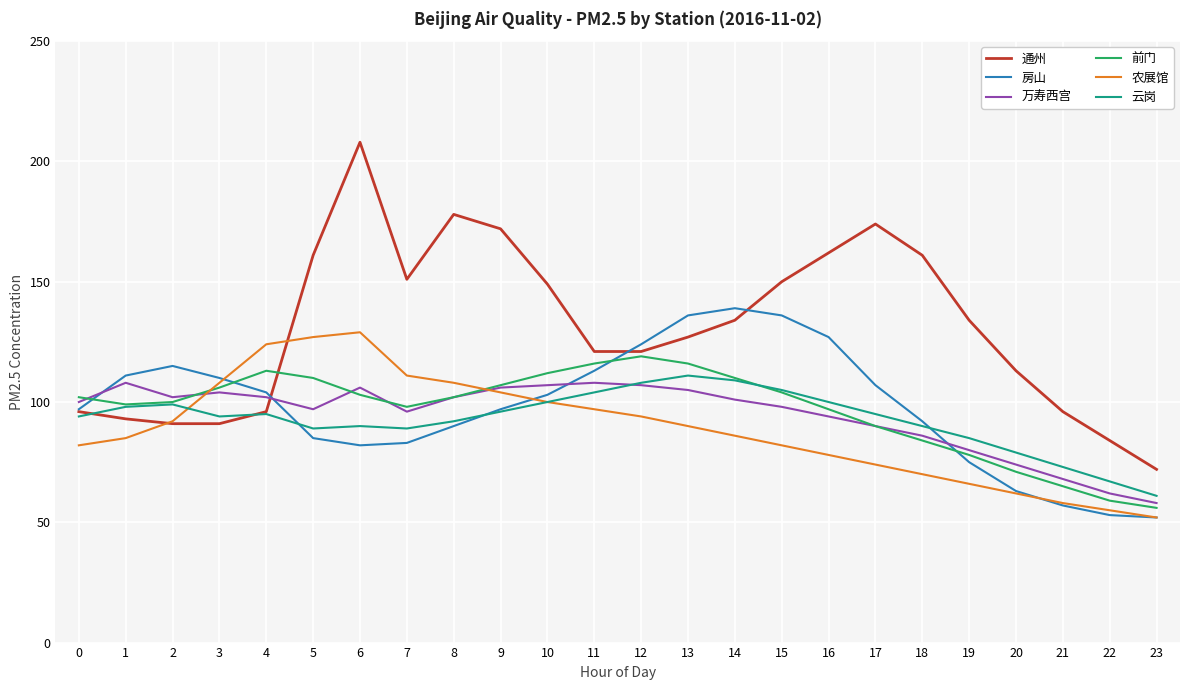

The value of 前门 at 0 is 102. True or false?

True